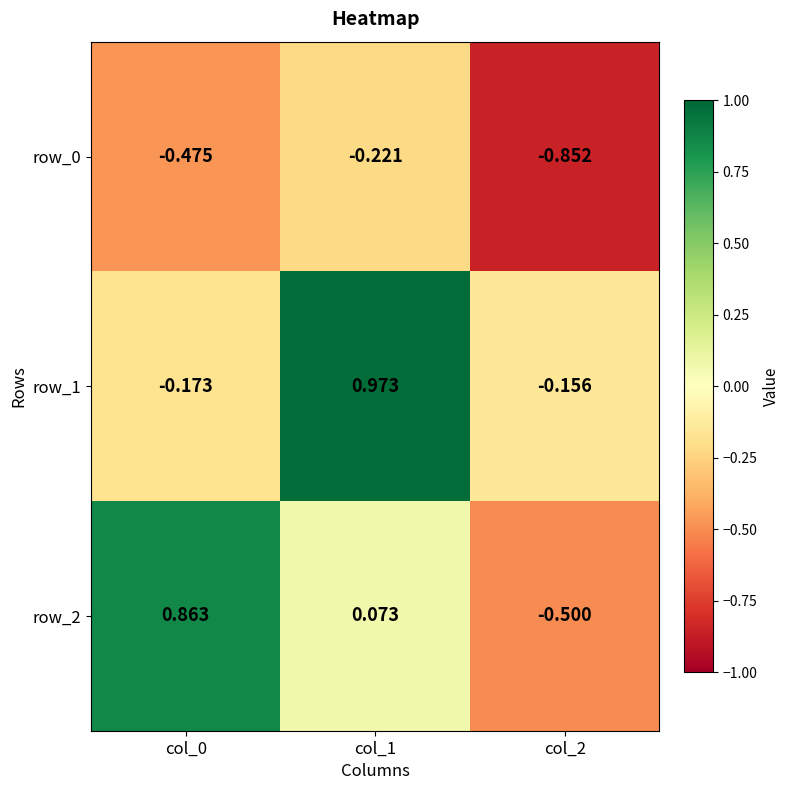

The value of row_1 at col_1 is 0.3. True or false?

False